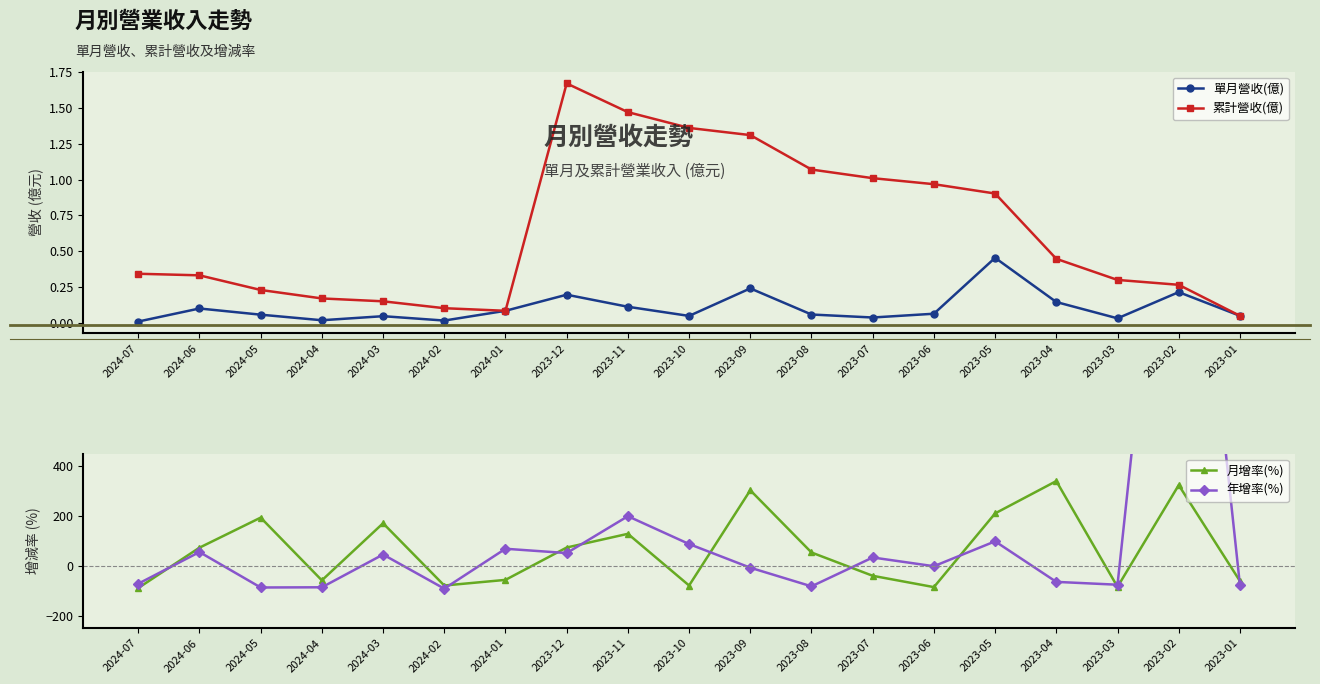

Reading right to left, extract all data points from this chart.

單月營收(億): 2023-01=0.1	2023-02=0.2	2023-03=0.0	2023-04=0.1	2023-05=0.5	2023-06=0.1	2023-07=0.0	2023-08=0.1	2023-09=0.2	2023-10=0.1	2023-11=0.1	2023-12=0.2	2024-01=0.1	2024-02=0.0	2024-03=0.0	2024-04=0.0	2024-05=0.1	2024-06=0.1	2024-07=0.0
累計營收(億): 2023-01=0.1	2023-02=0.3	2023-03=0.3	2023-04=0.4	2023-05=0.9	2023-06=1.0	2023-07=1.0	2023-08=1.1	2023-09=1.3	2023-10=1.4	2023-11=1.5	2023-12=1.7	2024-01=0.1	2024-02=0.1	2024-03=0.2	2024-04=0.2	2024-05=0.2	2024-06=0.3	2024-07=0.3
月增率(%): 2023-01=-61.1	2023-02=323.3	2023-03=-84.6	2023-04=339.5	2023-05=209.9	2023-06=-85.6	2023-07=-40.2	2023-08=53.2	2023-09=302.7	2023-10=-79.2	2023-11=128.1	2023-12=73.1	2024-01=-56.6	2024-02=-79.2	2024-03=170.4	2024-04=-58.5	2024-05=193.0	2024-06=72.5	2024-07=-89.2
年增率(%): 2023-01=-76.8	2023-02=2217.8	2023-03=-76.0	2023-04=-64.6	2023-05=98.0	2023-06=-1.8	2023-07=33.2	2023-08=-82.5	2023-09=-7.8	2023-10=87.1	2023-11=198.7	2023-12=50.9	2024-01=68.2	2024-02=-91.7	2024-03=45.0	2024-04=-86.3	2024-05=-87.1	2024-06=55.0	2024-07=-72.0